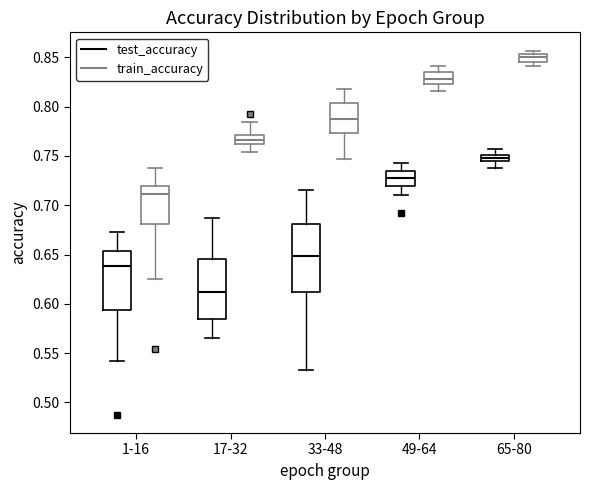

Which box is the tallest, from its lower edge to its upper edge?

33-48 (test_accuracy)